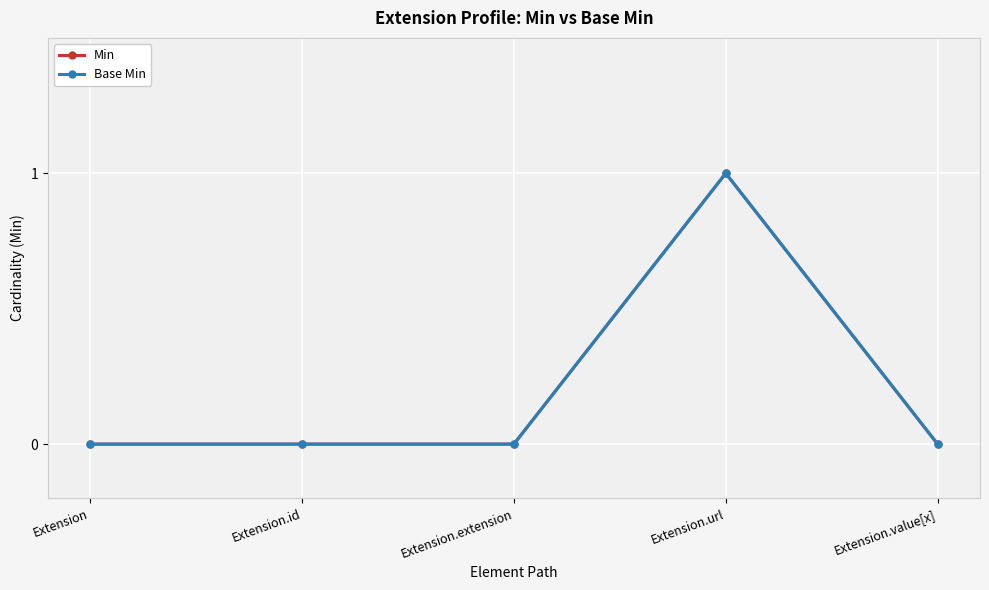

The value of Min at Extension.extension is 0. True or false?

True